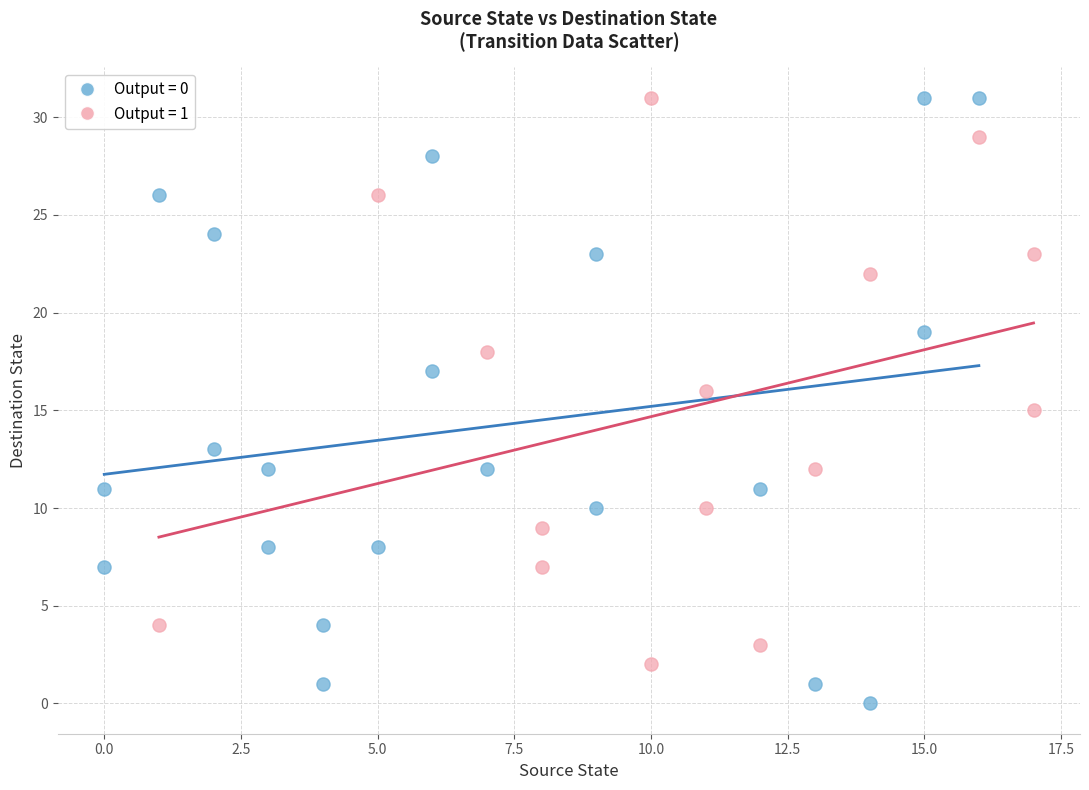

Which series has the largest Y range (max minus min)?

Output = 0